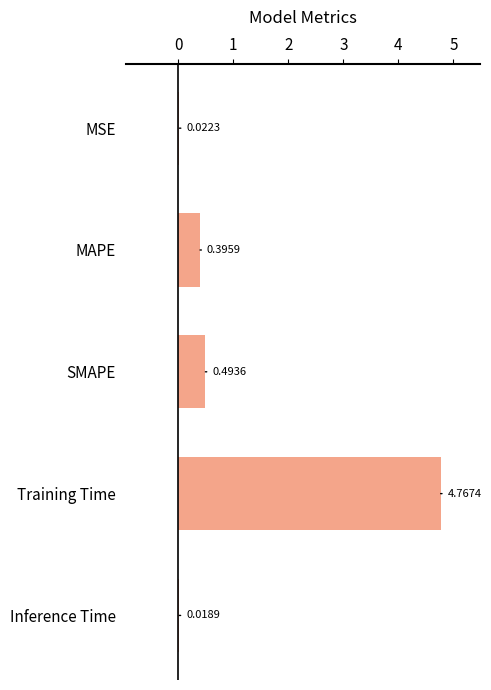

Does the chart contain stacked bars?

No